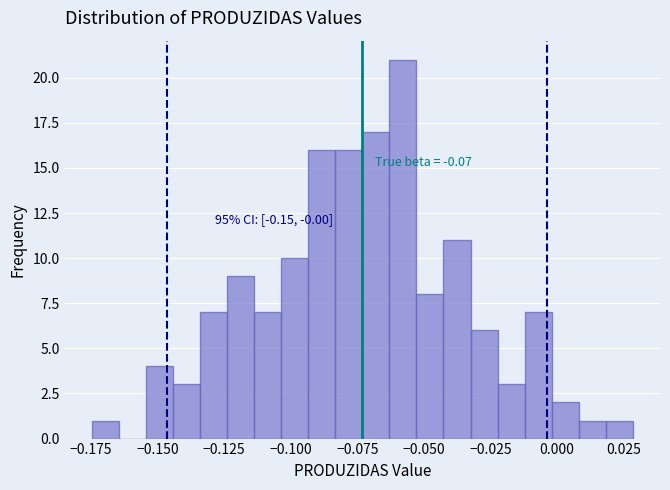

Read against the x-axis, roughly where is the centre of the tallest bar?

-0.060